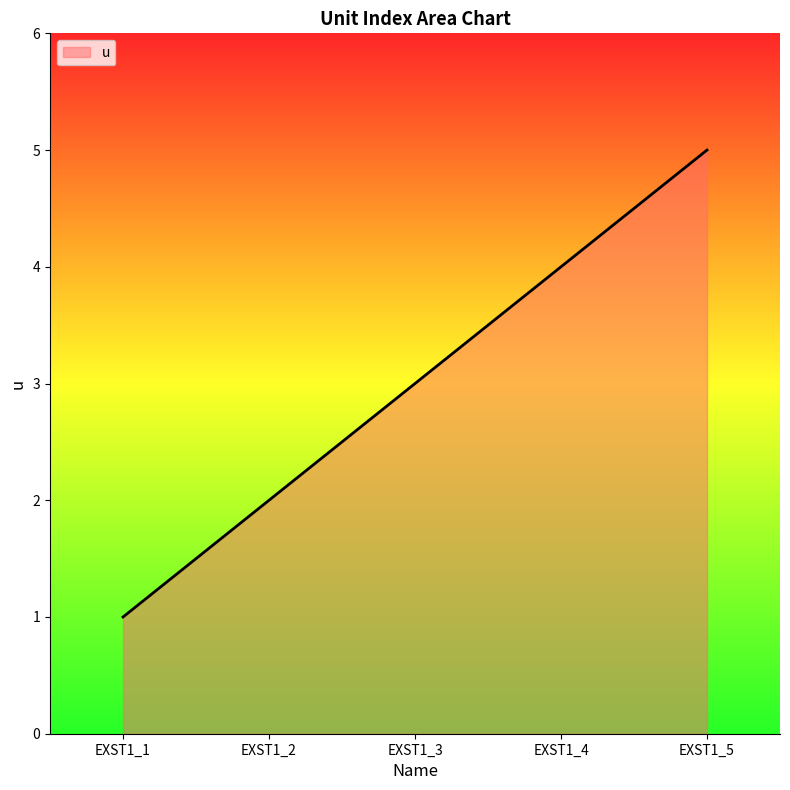

What is the smallest value displayed?

1